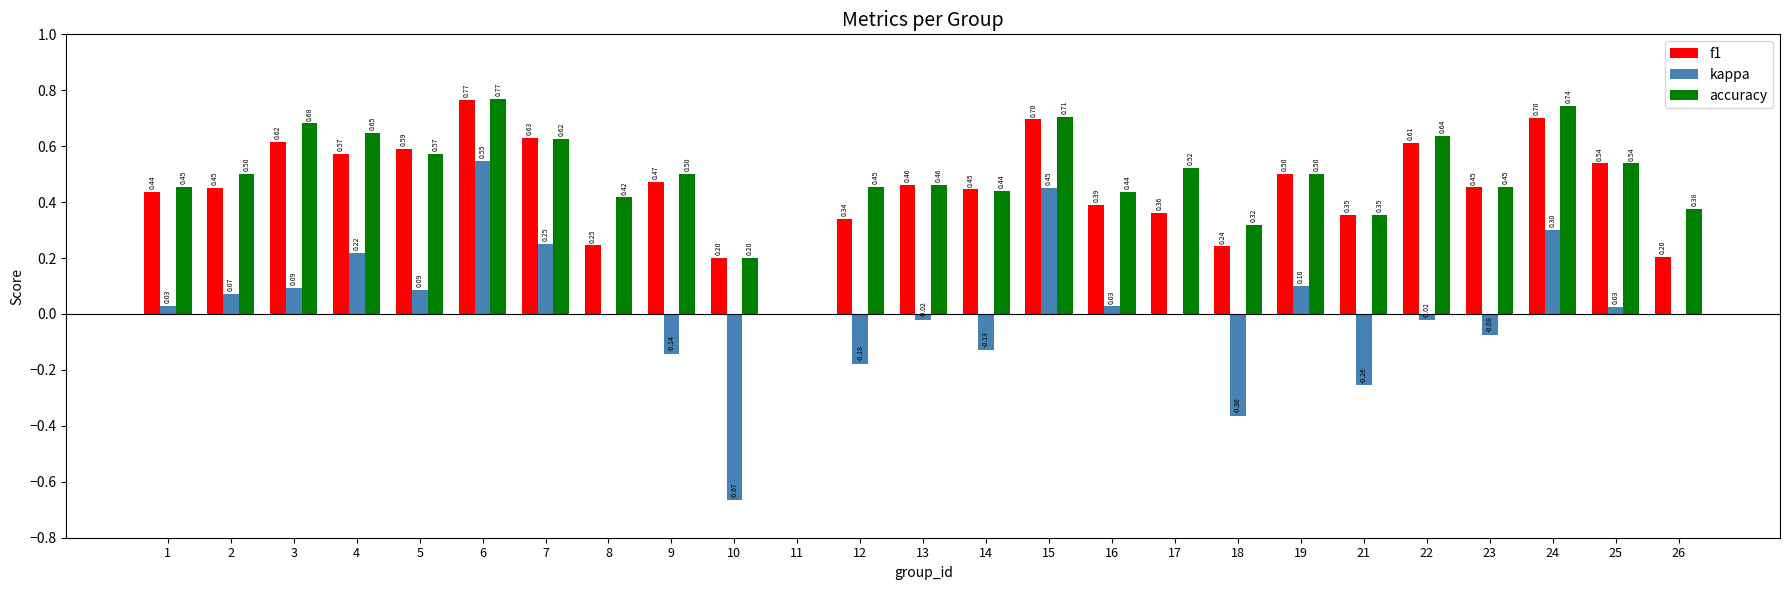

At which category is the sum across all series the highest?

6